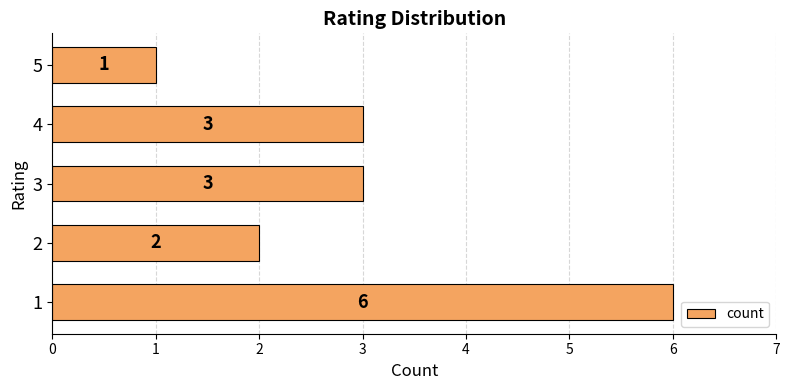

What is the difference between the second highest and second lowest values?

1